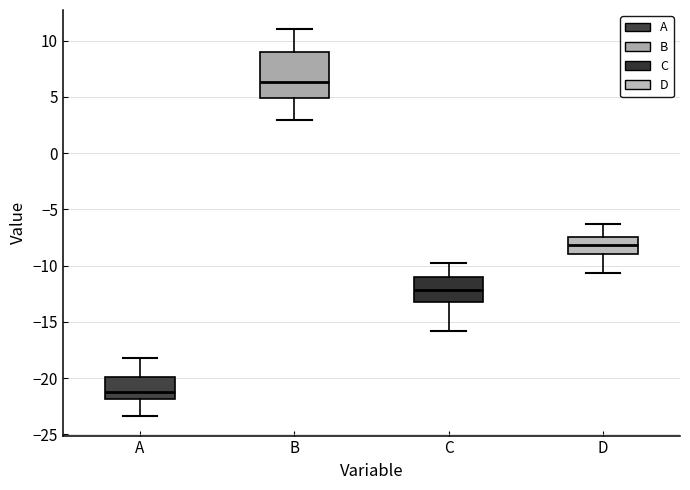

Which box's median line is the lowest?

A